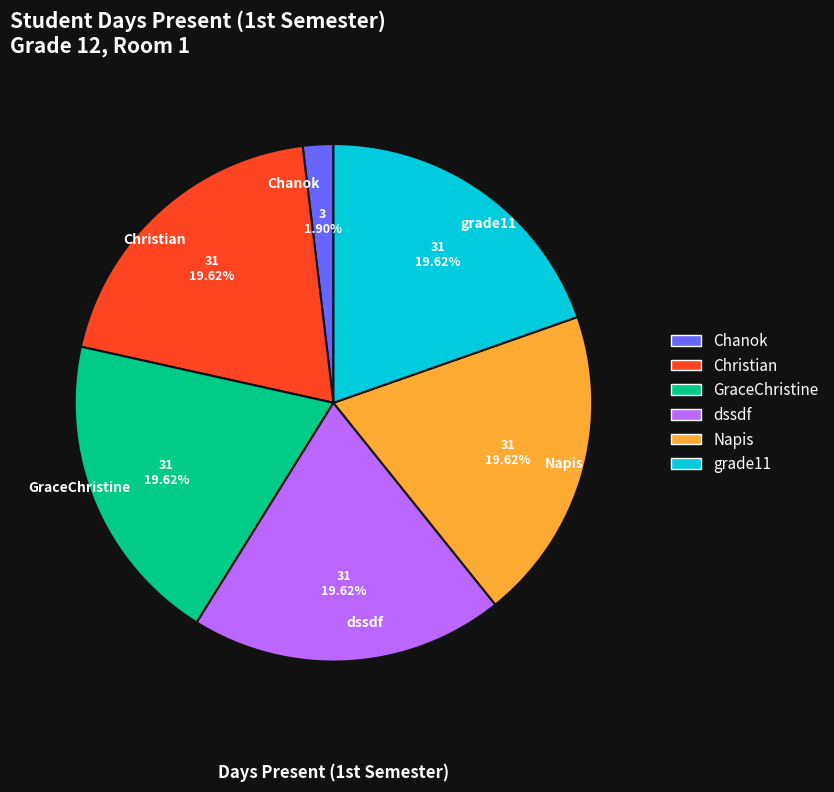

What percentage is the Napis slice, to the nearest percent?

20%